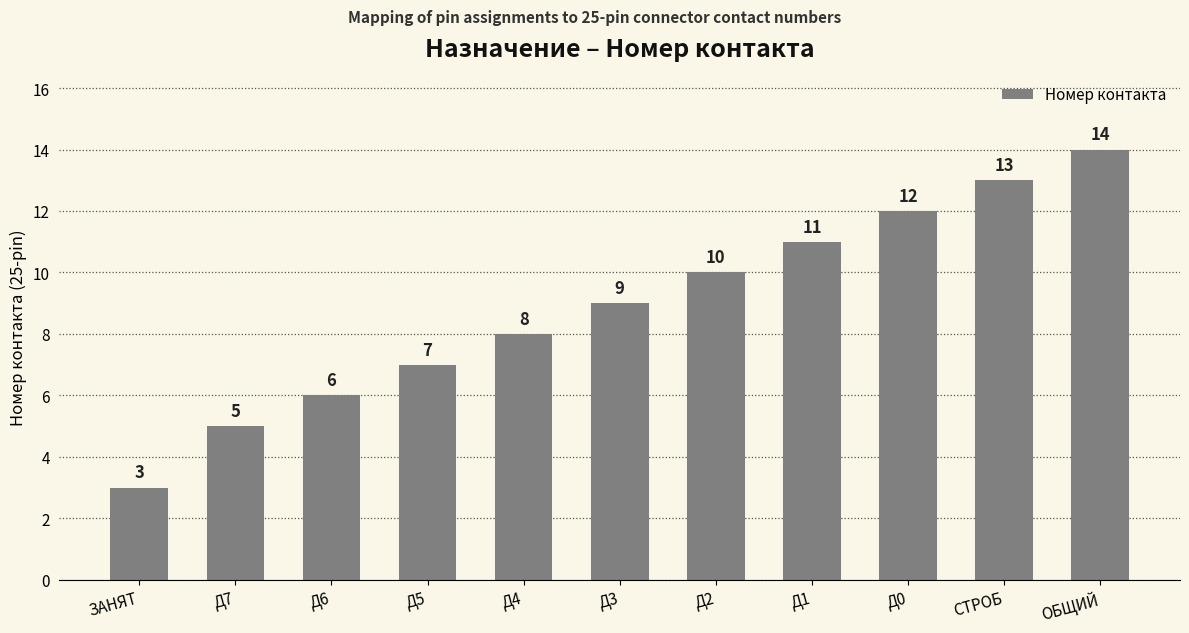

What is the value of the 7th bar from the left?

10